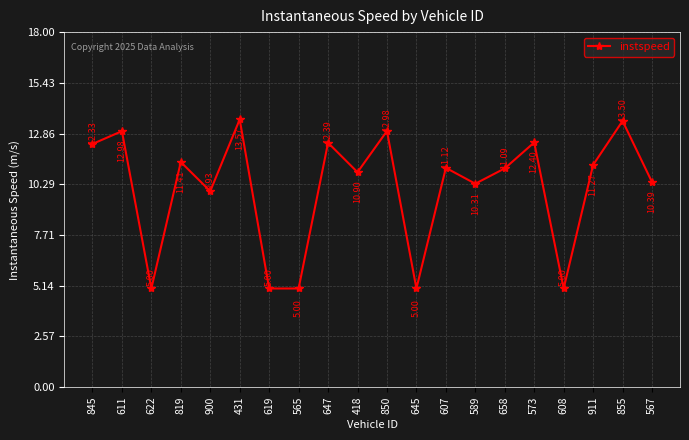

How many points are higher than both their immediate neighbors (excluding endpoints)?

8